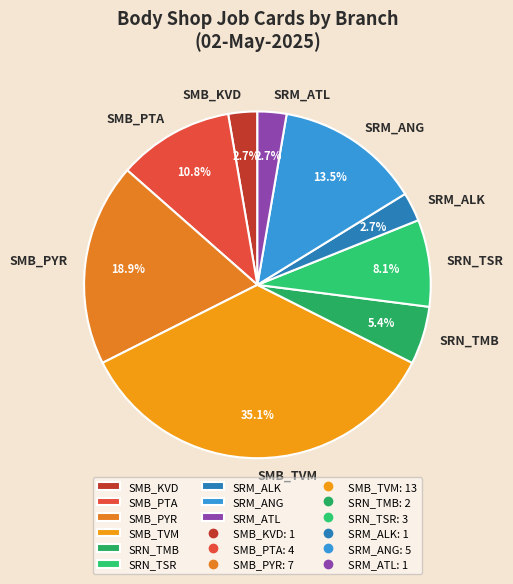

Which slice is the largest?

SMB_TVM